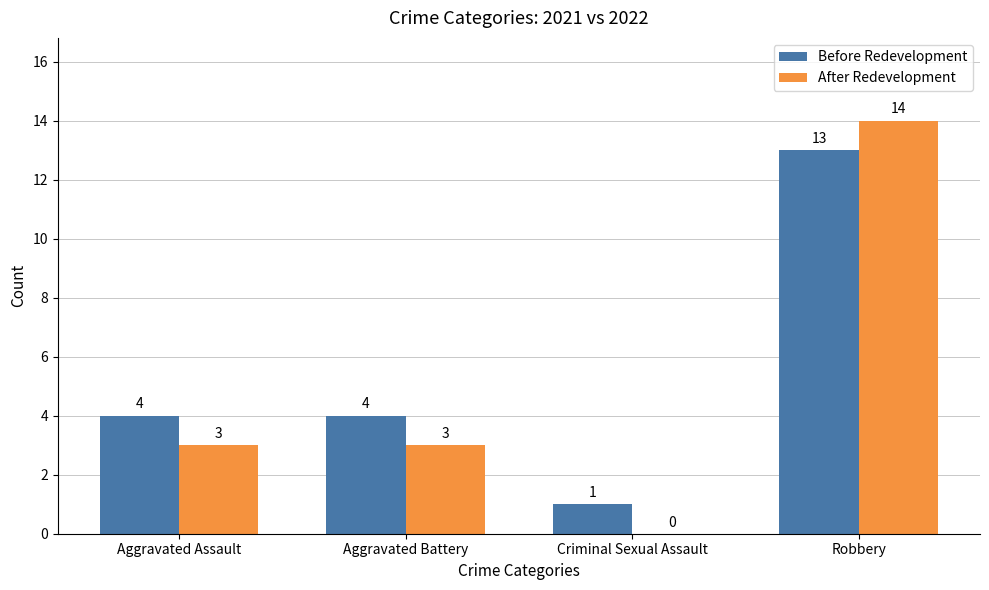

What is the greatest value displayed?

14